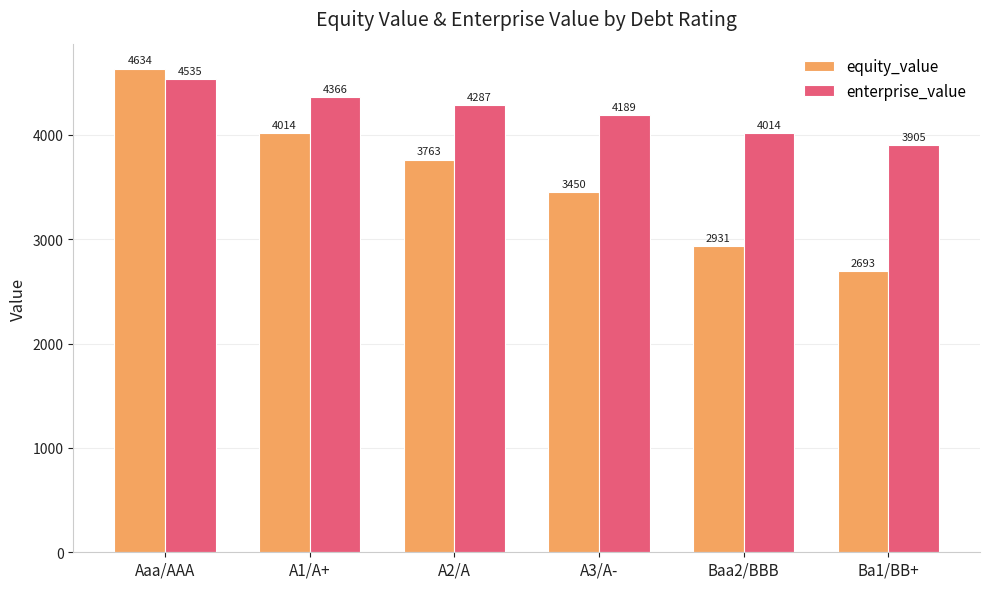

What is the approximate value of enterprise_value at A2/A?

4287.1